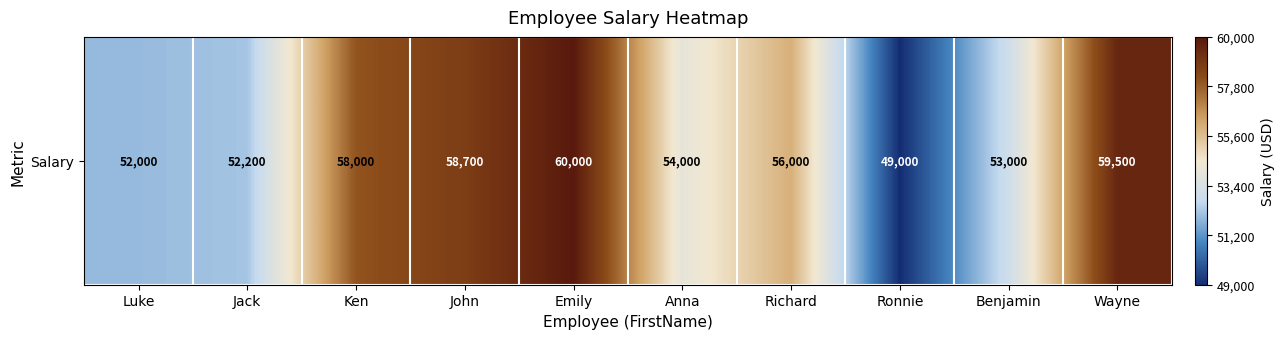

At which label does the data first exceed 56000?

Ken